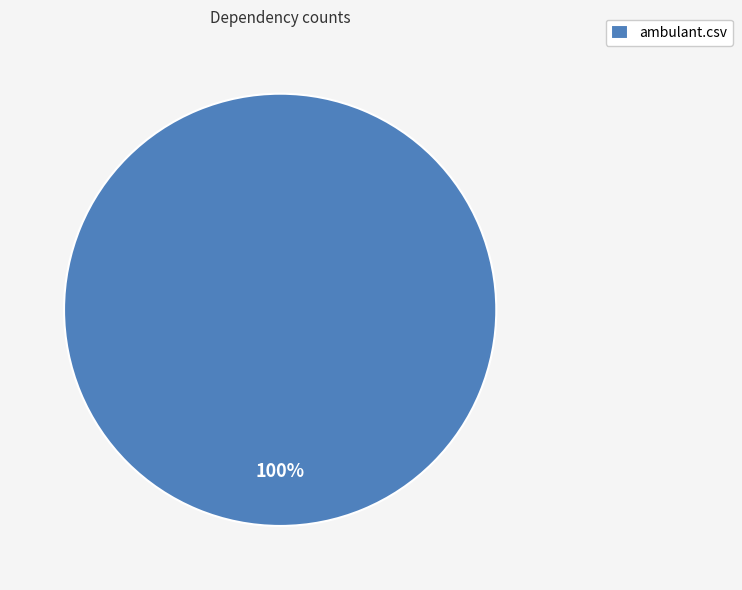

Is it true that ambulant.csv is 87% of the pie?

False